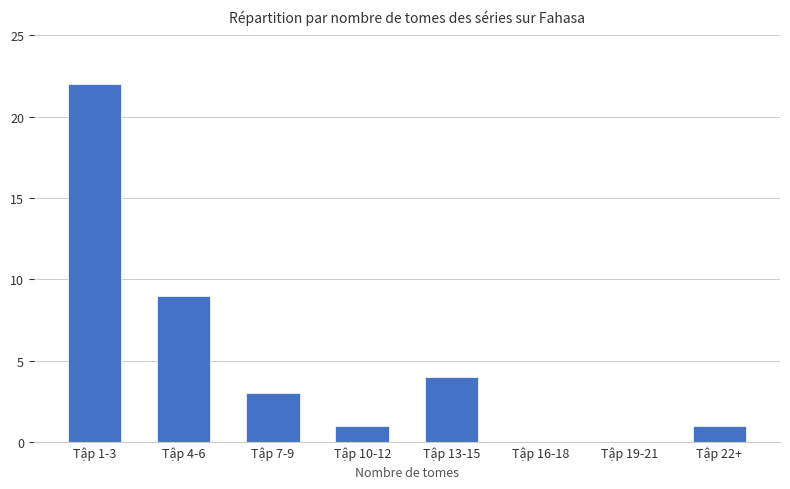

What is the sum of the values at Tập 22+ and Tập 10-12?

2